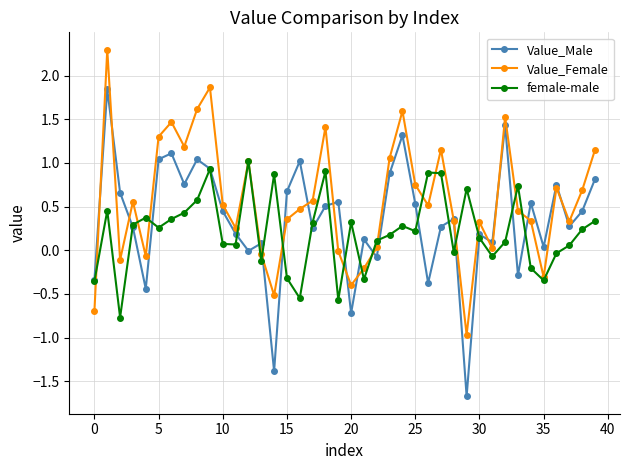

How many lines are shown in the chart?

3